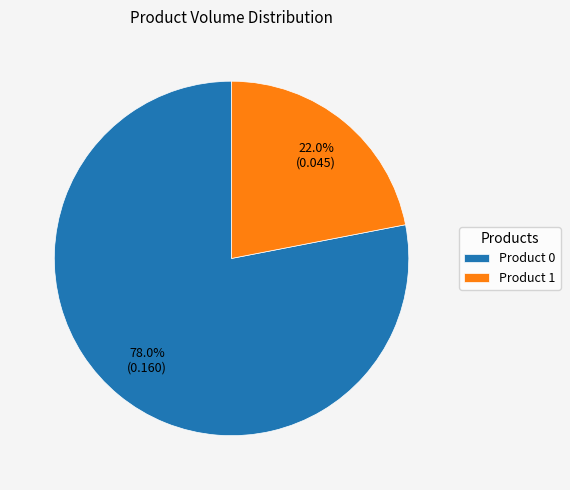

What percentage is NOT represented by Product 0?

22.0%